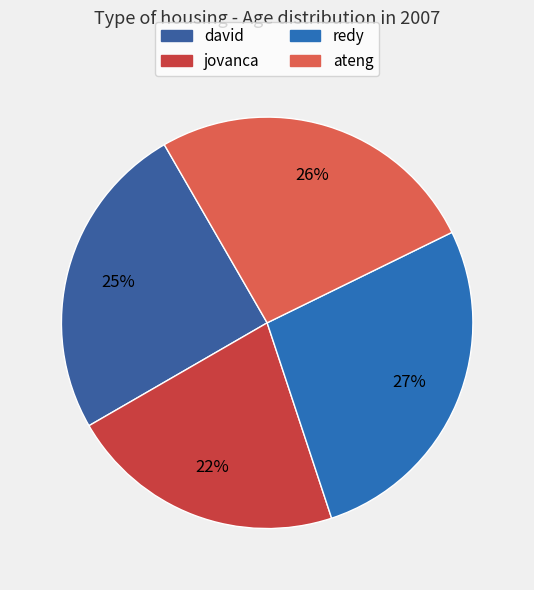

Do david and jovanca together represent more than half of the pie?

No